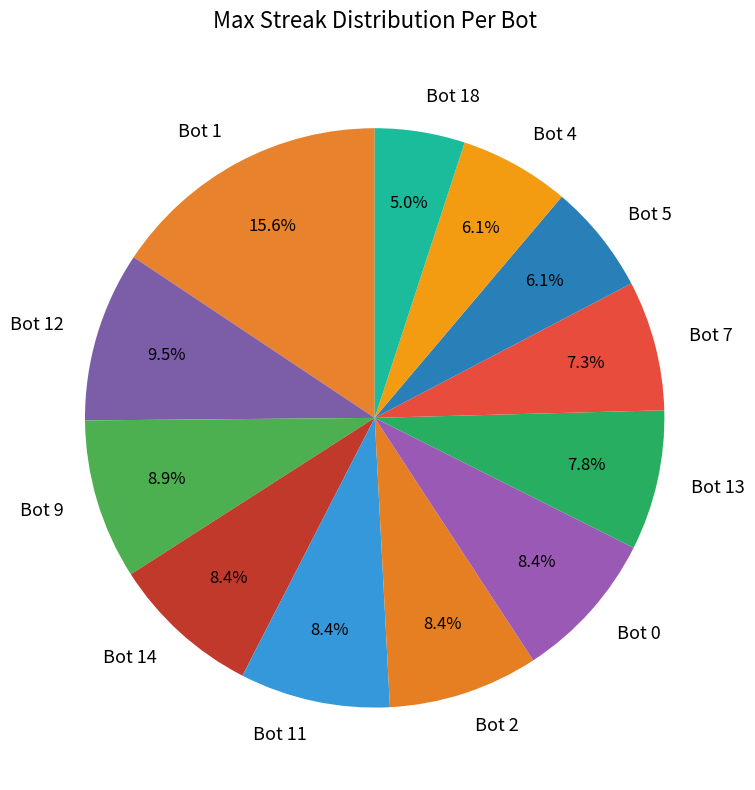

What is the ratio of the value at Bot 18 to the value at Bot 9?

0.6